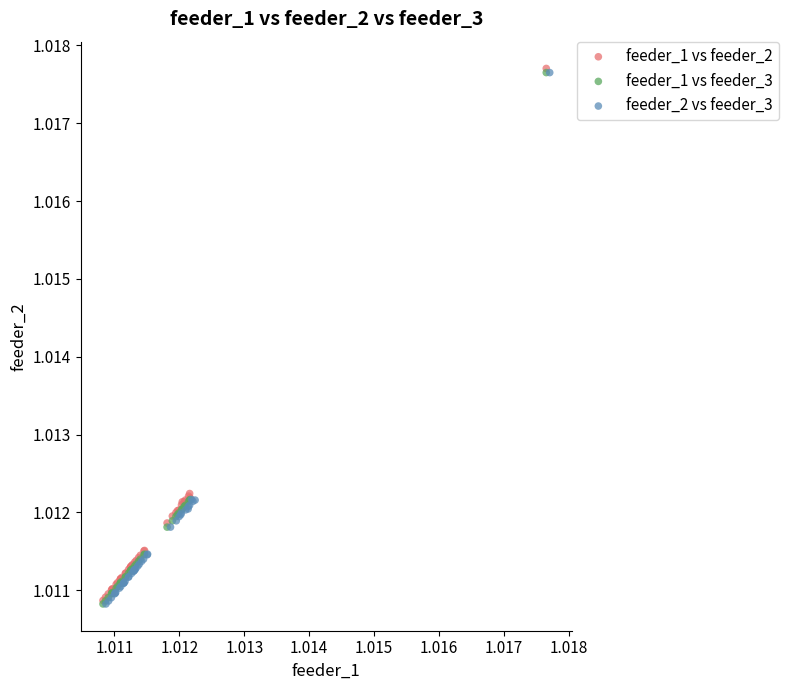

Which series has the largest Y range (max minus min)?

feeder_1 vs feeder_2